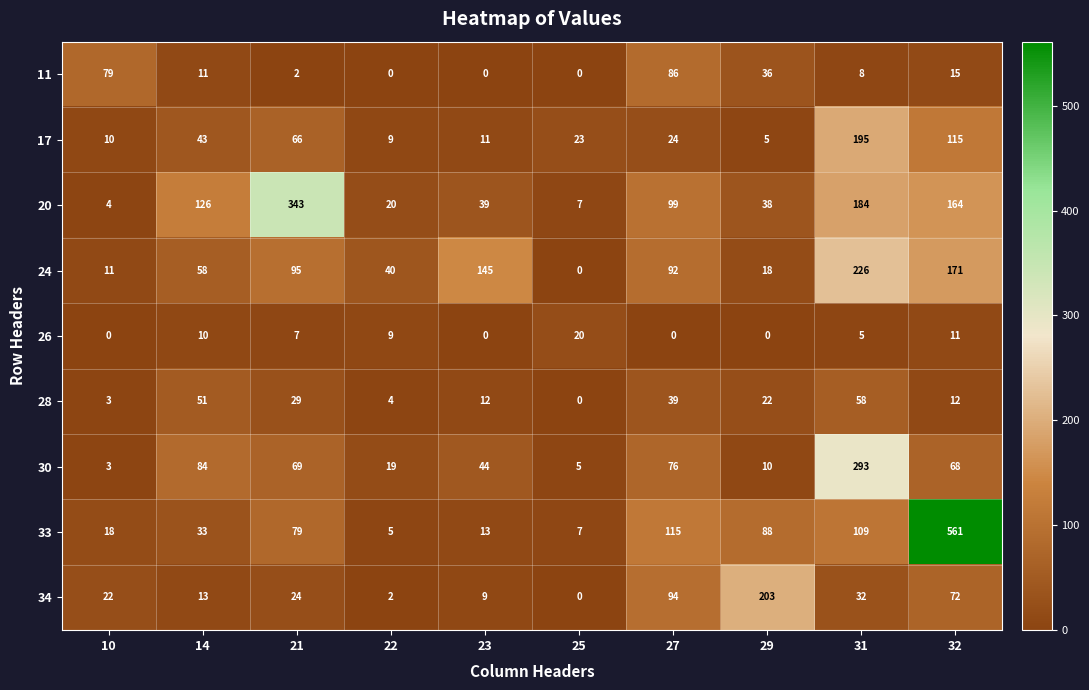

The 30 series shows 10 at 23. True or false?

False